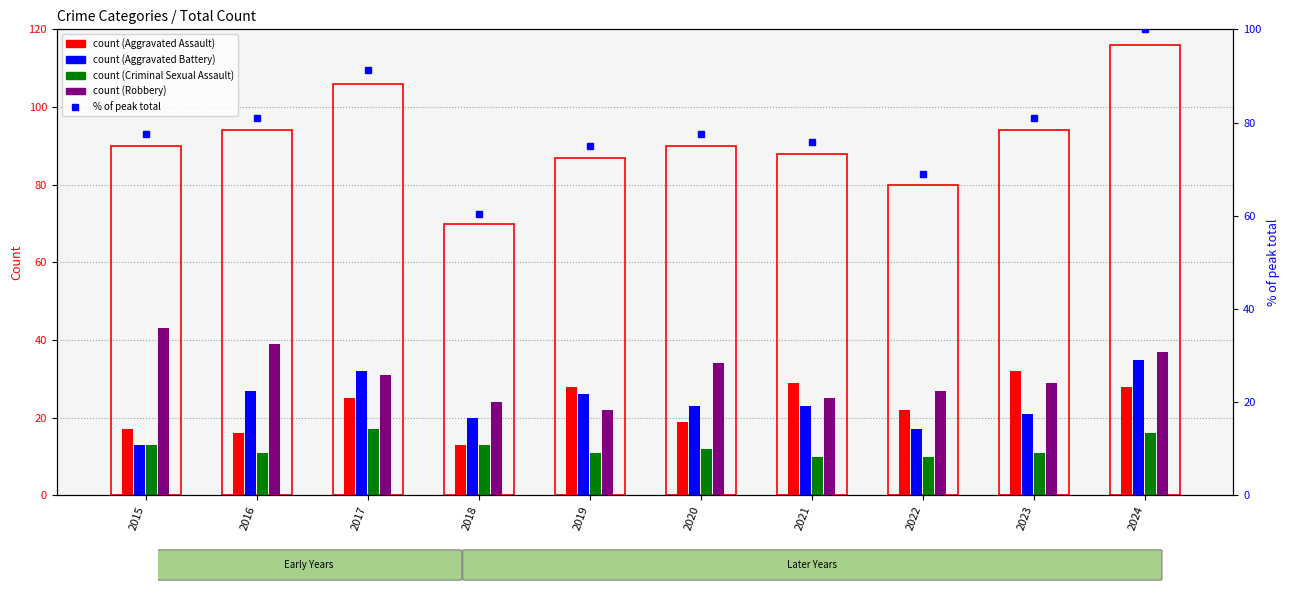

How many groups of bars are there?

10